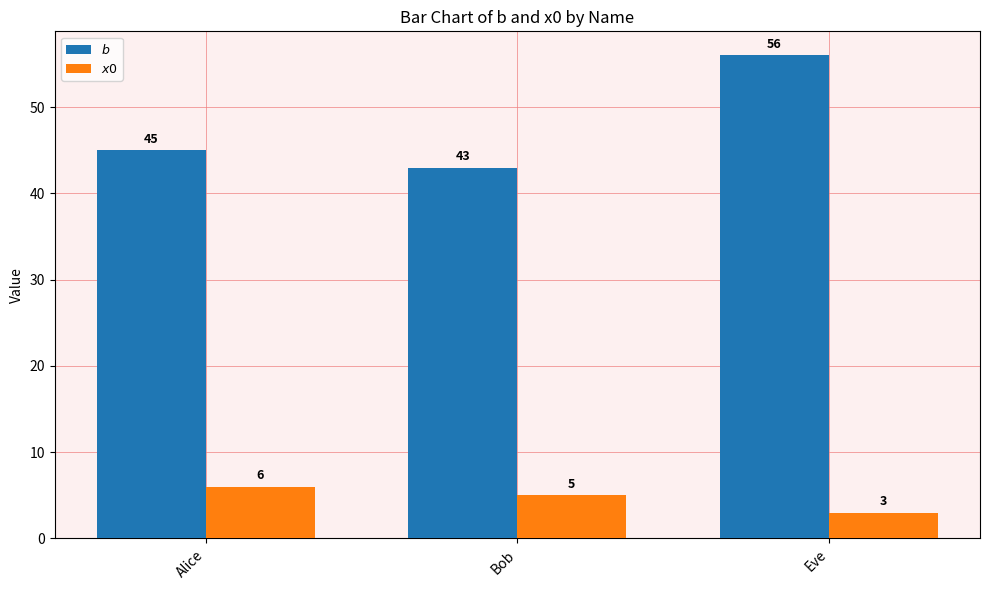

How many distinct data groups are displayed?

2